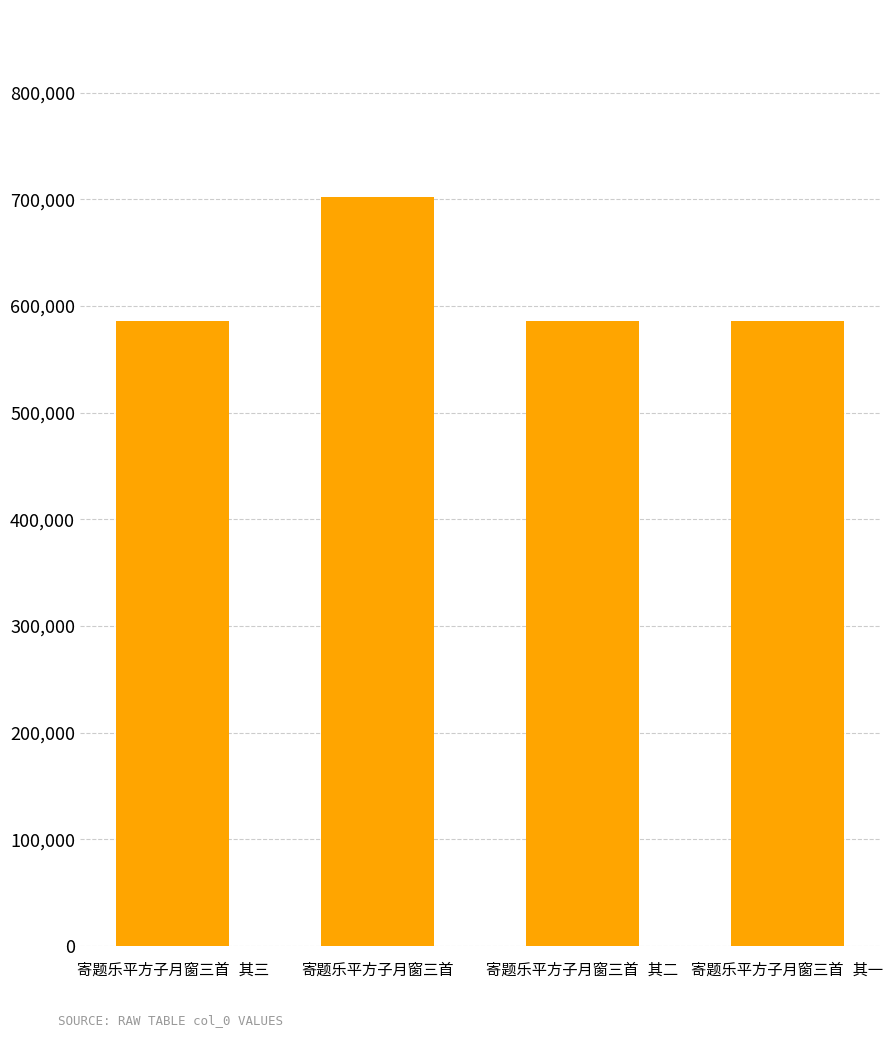

What is the difference between the maximum and minimum values?

116567